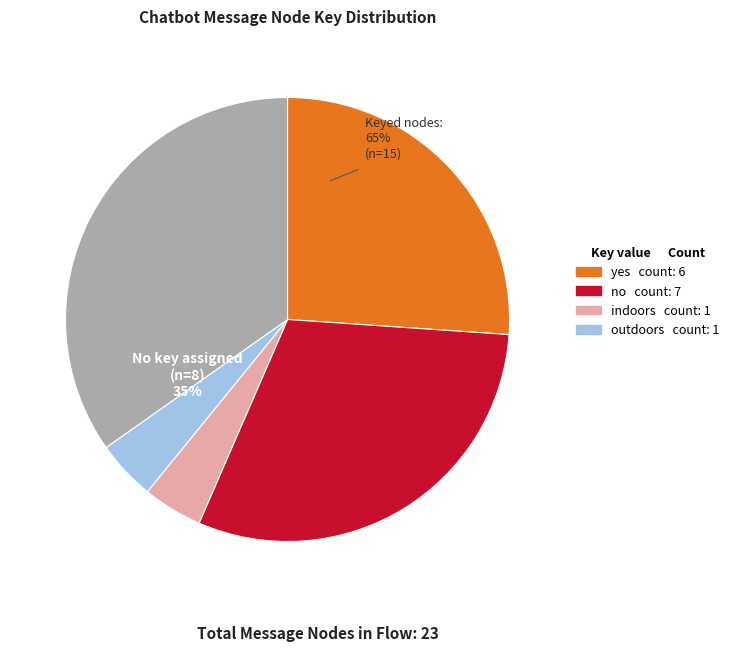

True or false: outdoors accounts for 1% of the total.

False